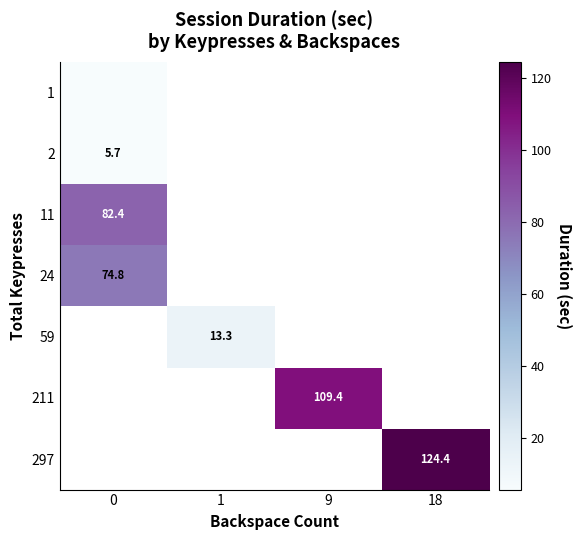

True or false: 59 has a value of 13.3 at 1.

True